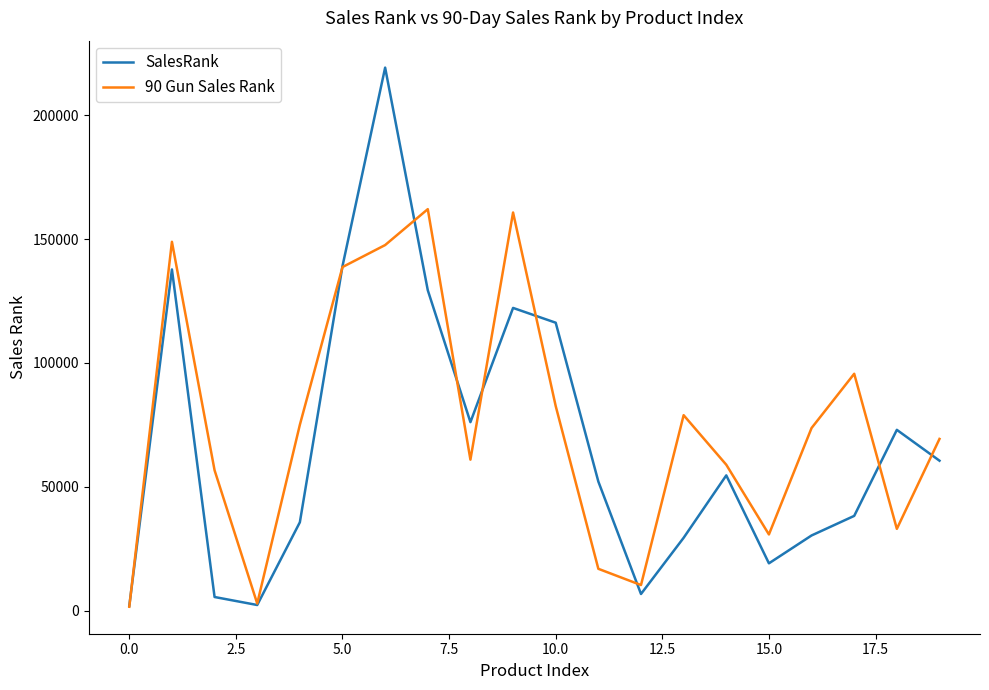

Which series has the widest spread of values?

SalesRank